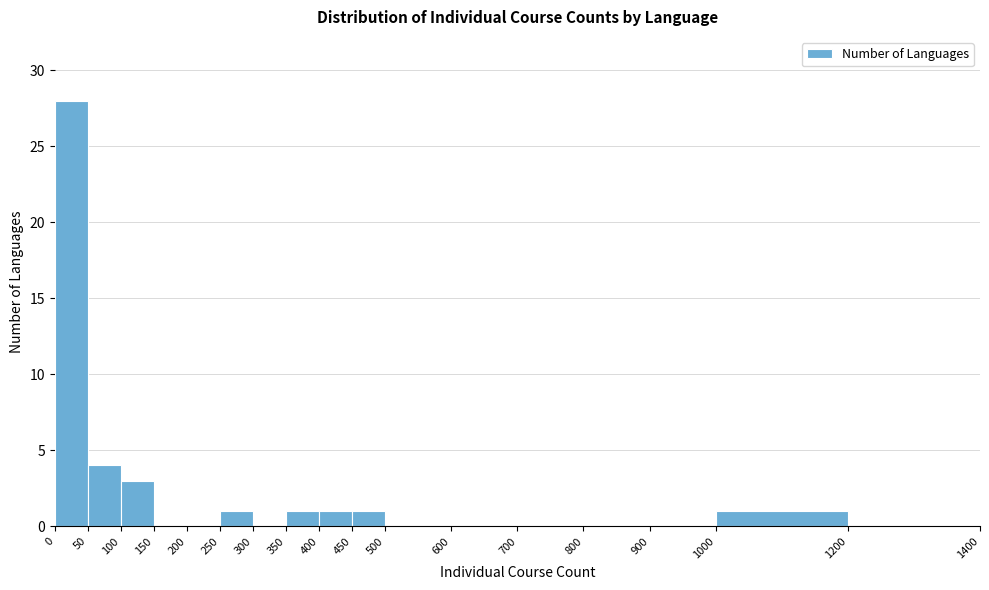

Reading left to right, transcribe this chart: for each bar, give the range it covers on the x-axis and its height. The values are not printed on the chart, so give them approximately, as read against the axis.

0 to 50: 28
50 to 100: 4
100 to 150: 3
150 to 200: 0
200 to 250: 0
250 to 300: 1
300 to 350: 0
350 to 400: 1
400 to 450: 1
450 to 500: 1
500 to 600: 0
600 to 700: 0
700 to 800: 0
800 to 900: 0
900 to 1000: 0
1000 to 1200: 1
1200 to 1400: 0